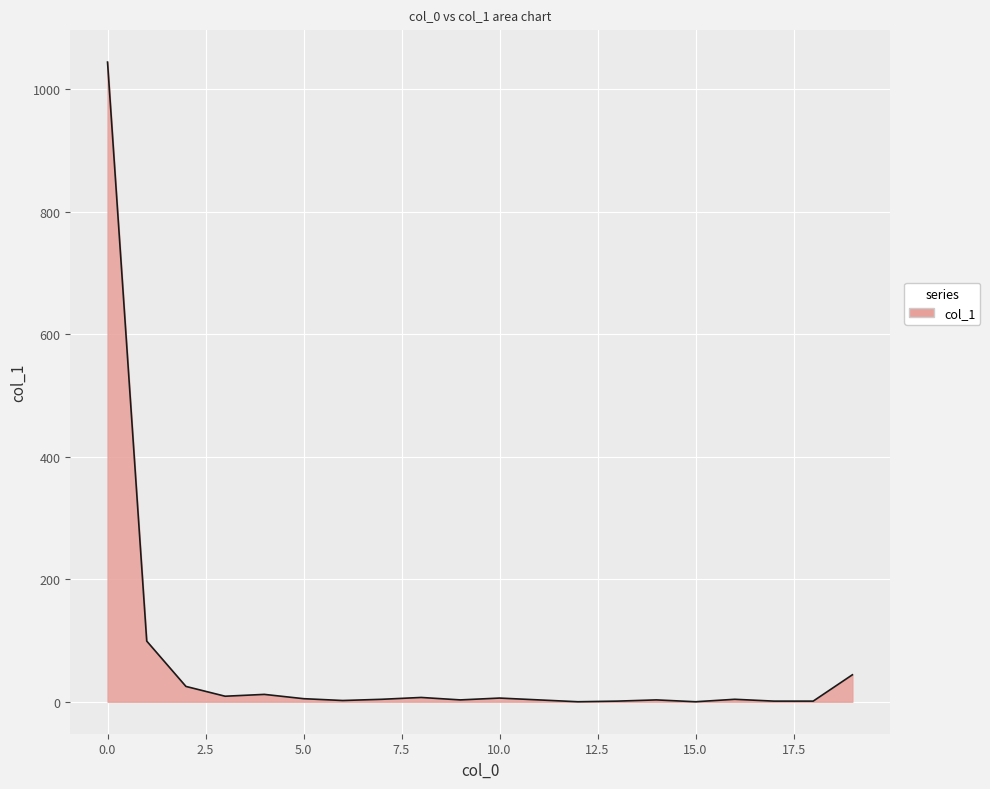

What is the greatest value displayed?

1044